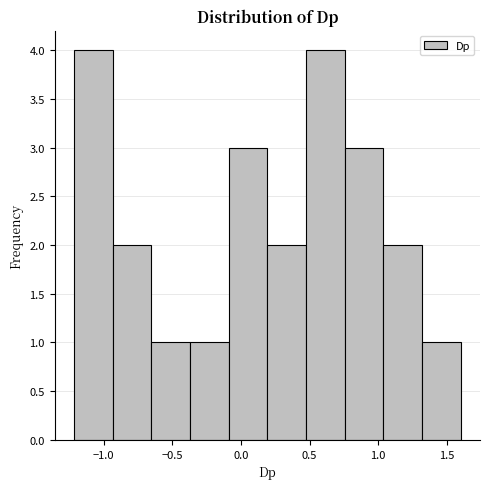

Reading left to right, list every bar in this chart as the range it spans on the x-axis followed by its height. Neither the bar edges nor the heights are printed on the chart, so give them approximately, as read against the axes.

-1.20 to -0.95: 4
-0.95 to -0.65: 2
-0.65 to -0.35: 1
-0.35 to -0.10: 1
-0.10 to 0.20: 3
0.20 to 0.45: 2
0.45 to 0.75: 4
0.75 to 1.05: 3
1.05 to 1.30: 2
1.30 to 1.60: 1